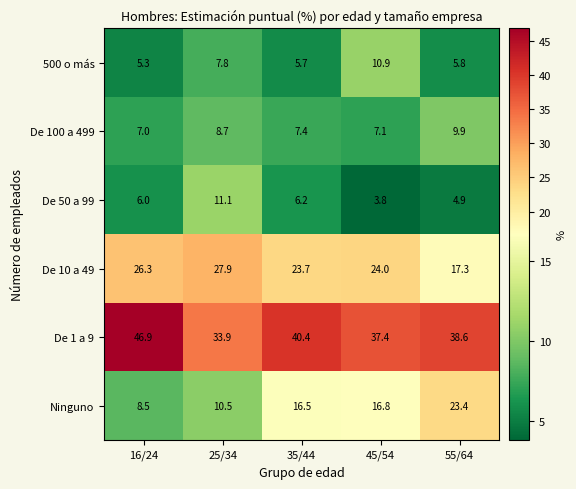

Which series changed the most between 16/24 and 55/64?

Ninguno